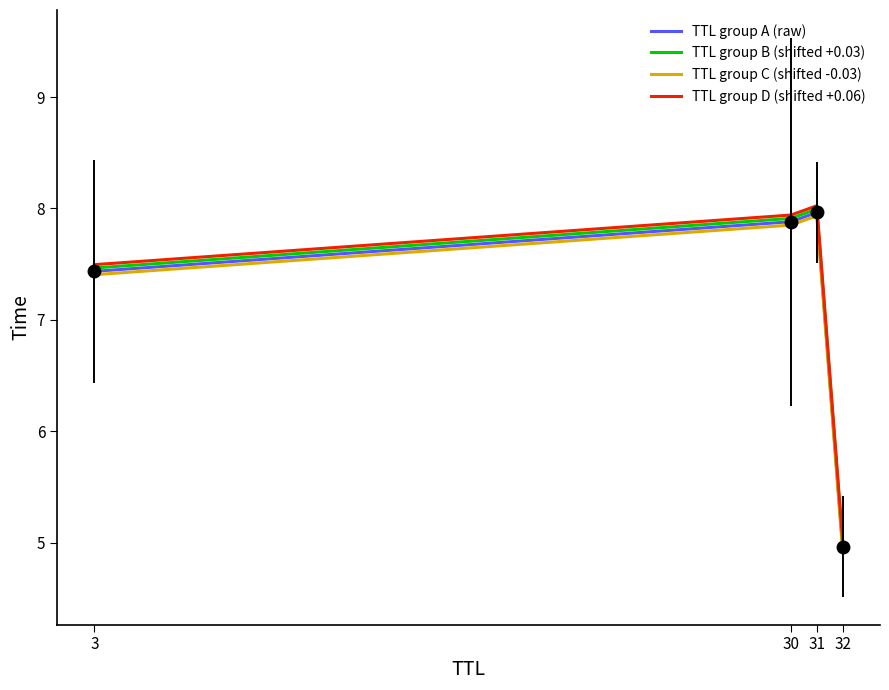

True or false: TTL group C (shifted -0.03) and TTL group B (shifted +0.03) intersect in this chart.

False